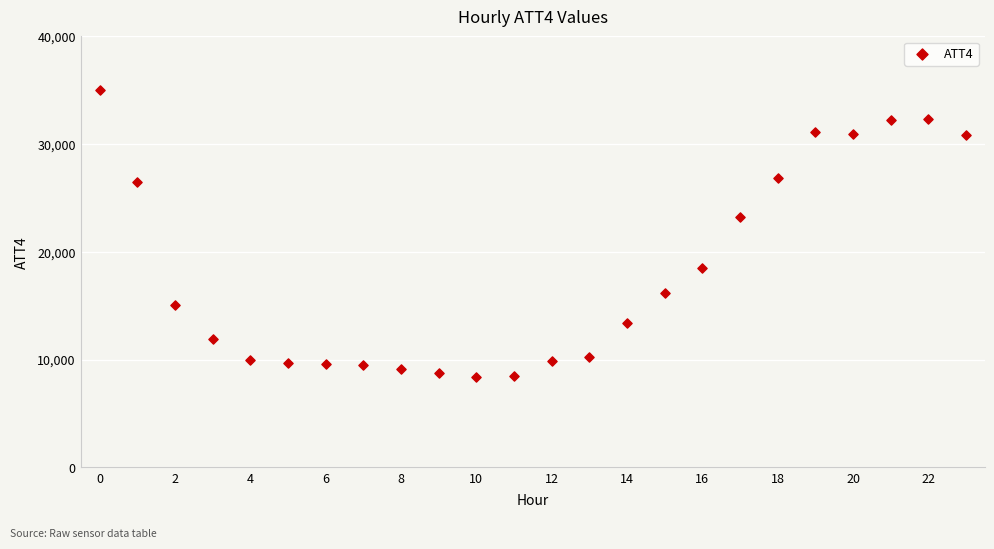

What is the range of Y values (max minus min)?

26600